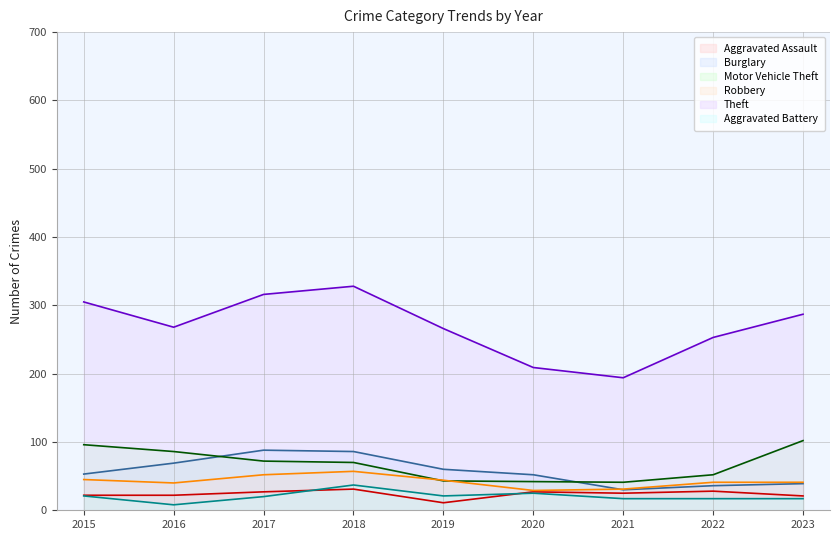

At which label does Theft first exceed 268?

2015